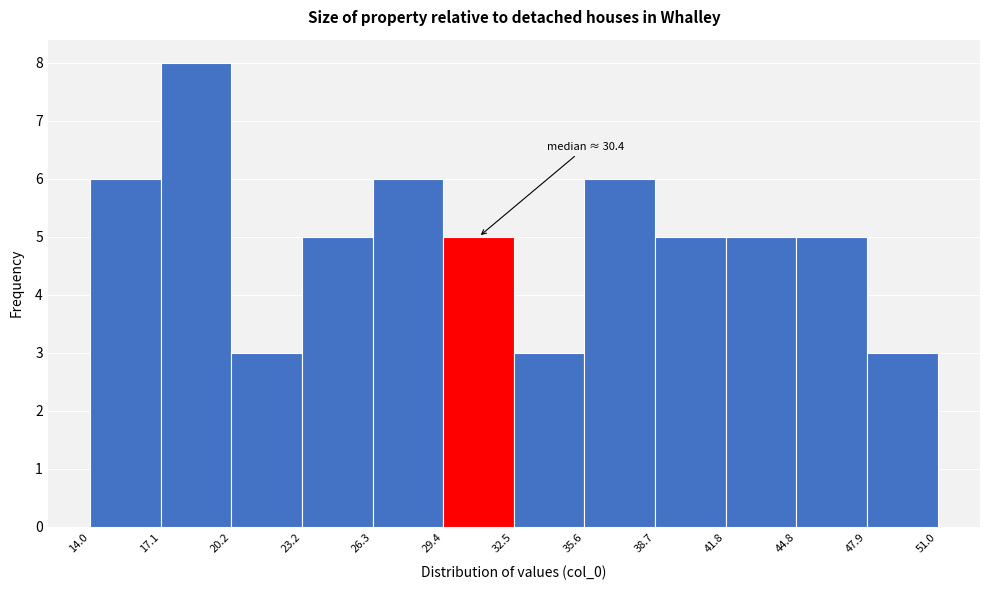

Over which range of the x-axis is the bar tallest?

17.1 to 20.2